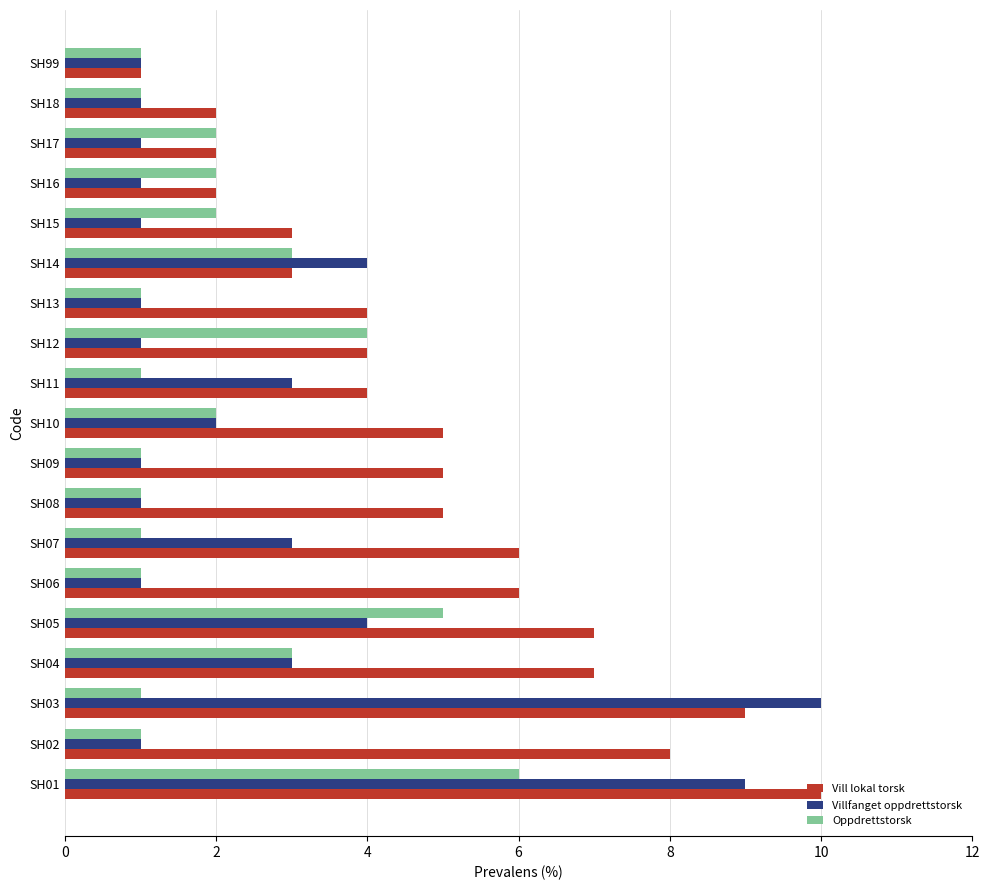

At which category is the sum across all series the highest?

SH01